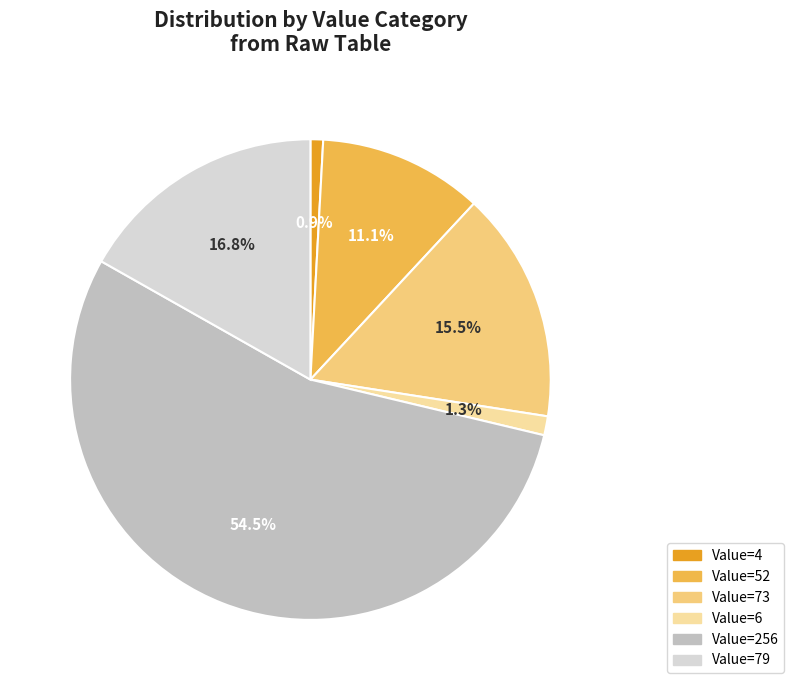

Is there any slice that represents more than half of the pie?

Yes